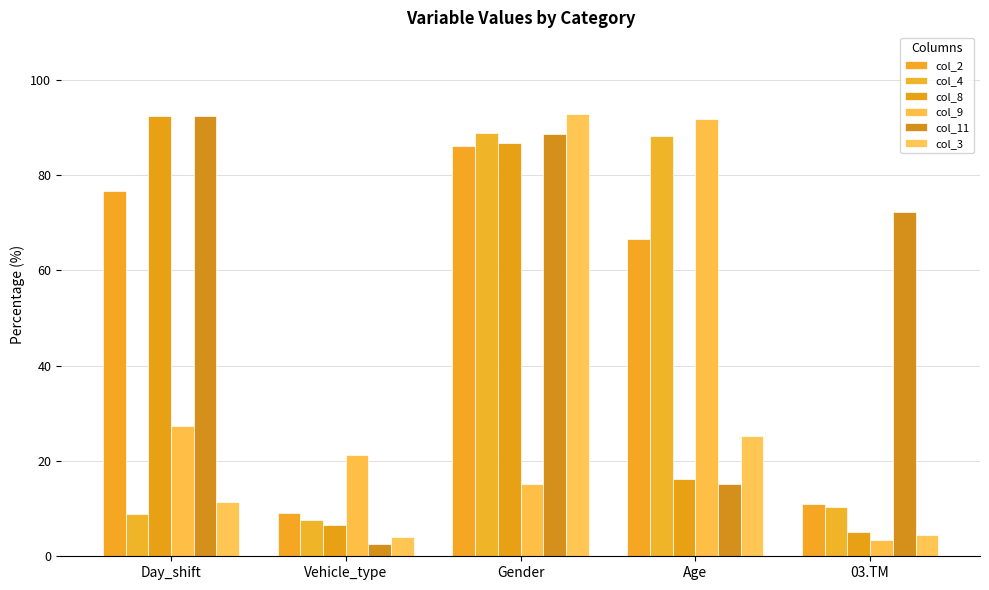

At Day_shift, list the series in order from smallest to largest.

col_4, col_3, col_9, col_2, col_8, col_11